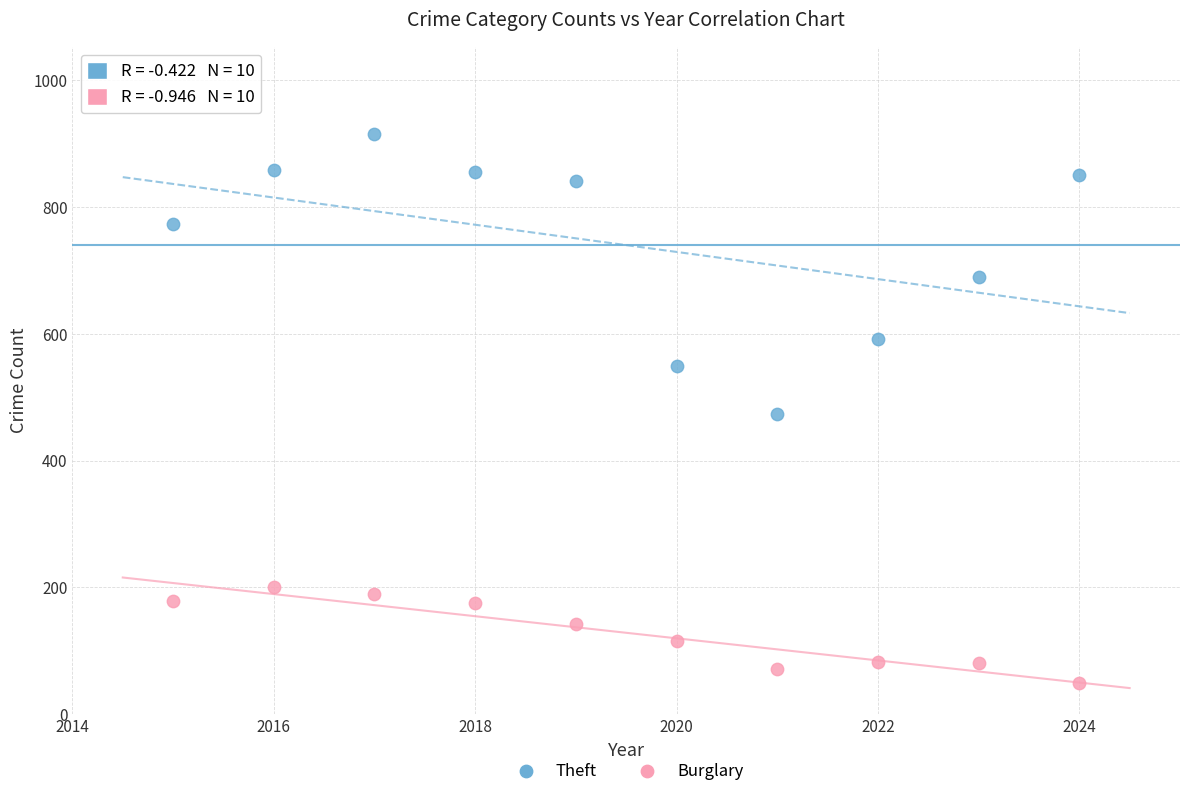

Across all data points, what is the range of X values (max minus min)?

9